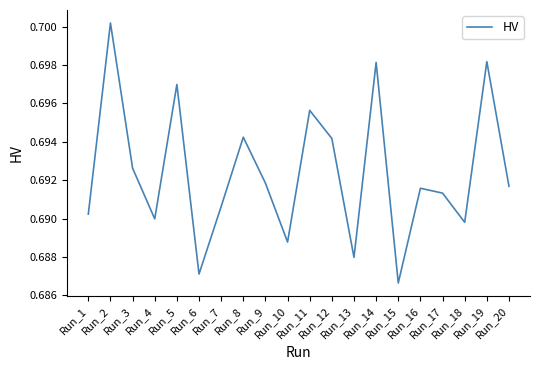

At which category does the data reach its first local valley?

Run_4